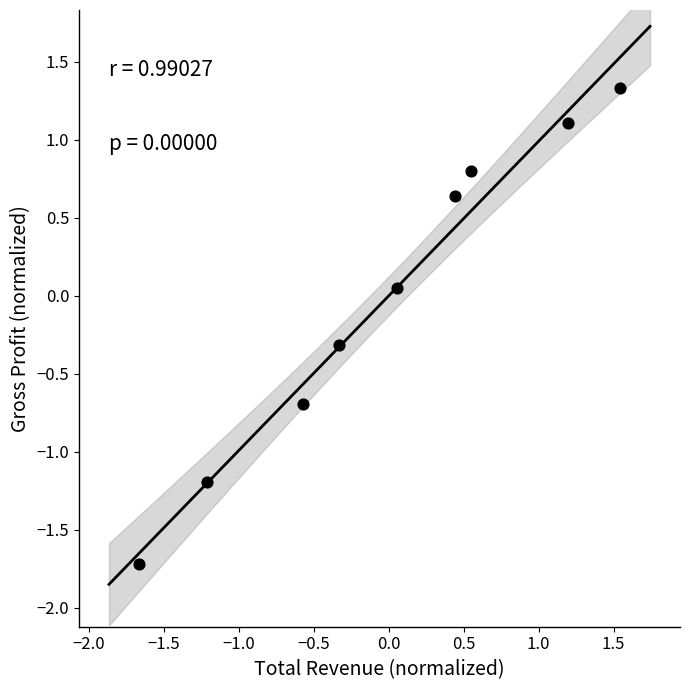

What is the range of X values (max minus min)?

3.2